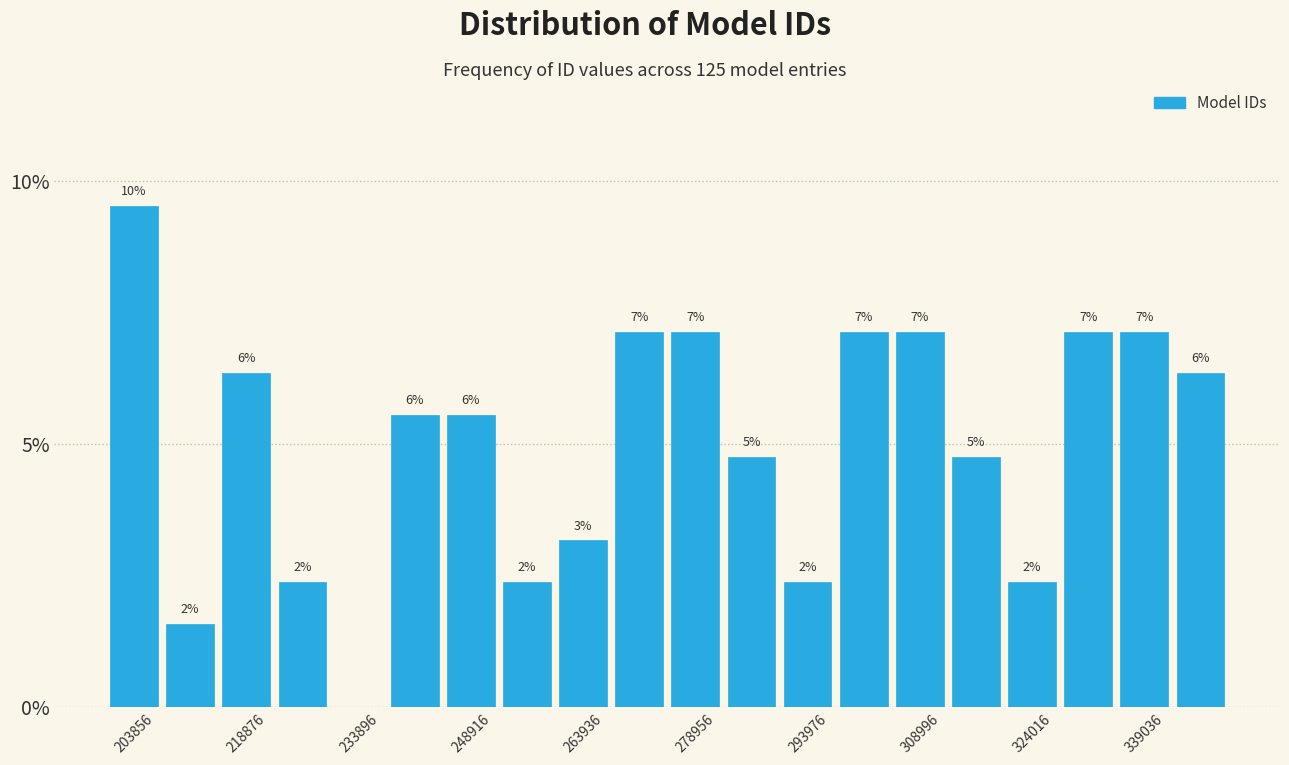

Read against the x-axis, roughly where is the centre of the tallest bar?

204000